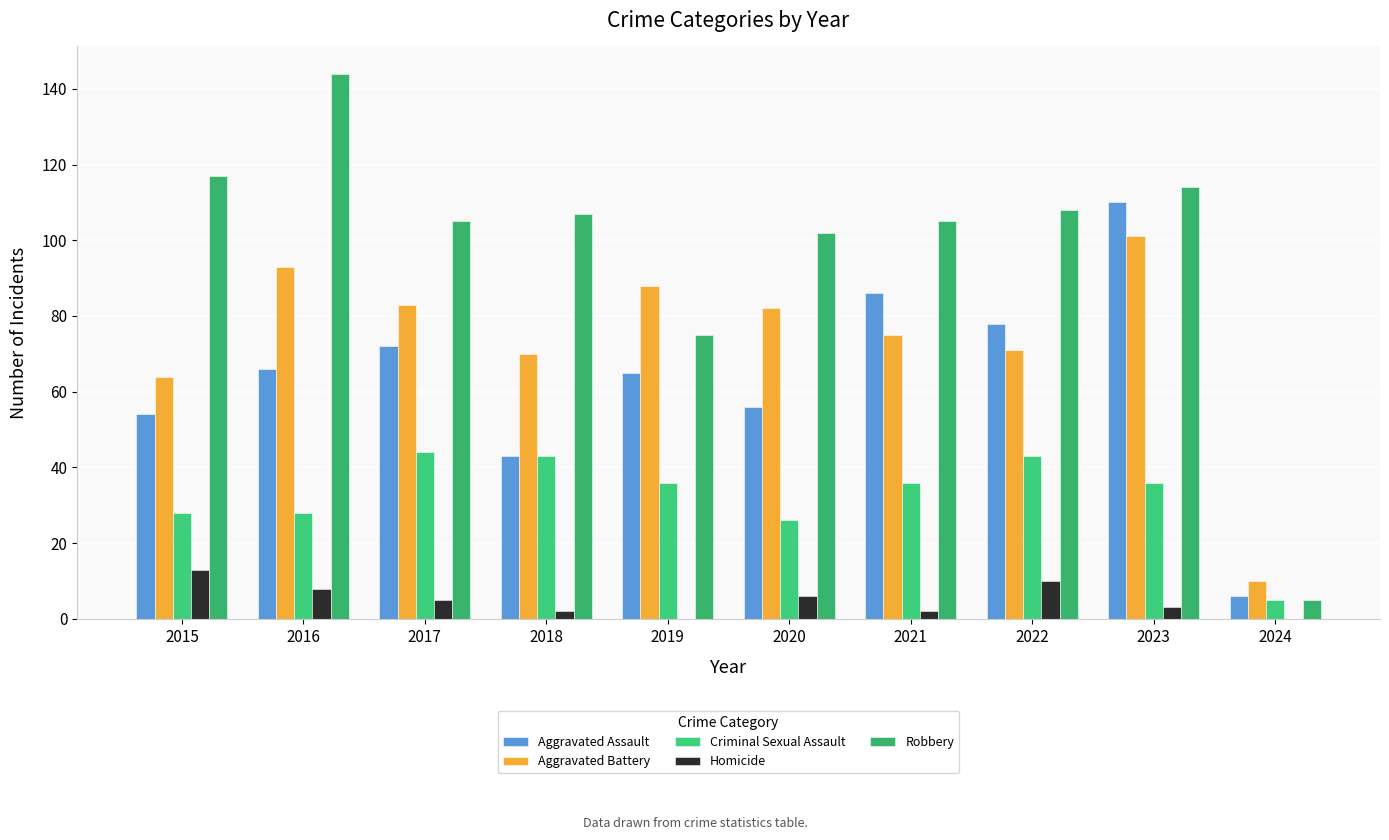

Is the value of Aggravated Assault at 2017 greater than the value of Homicide at 2015?

Yes